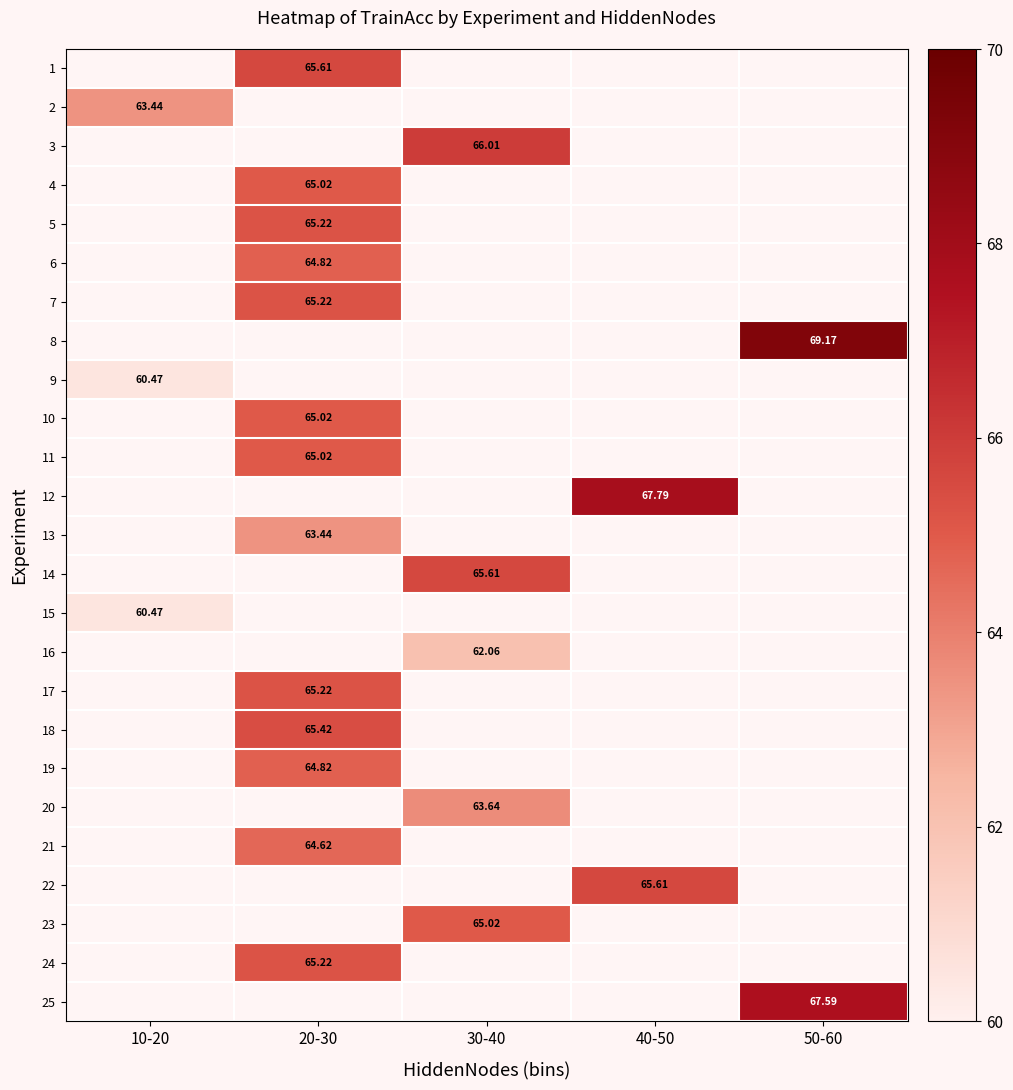

How many series are shown in this chart?

25